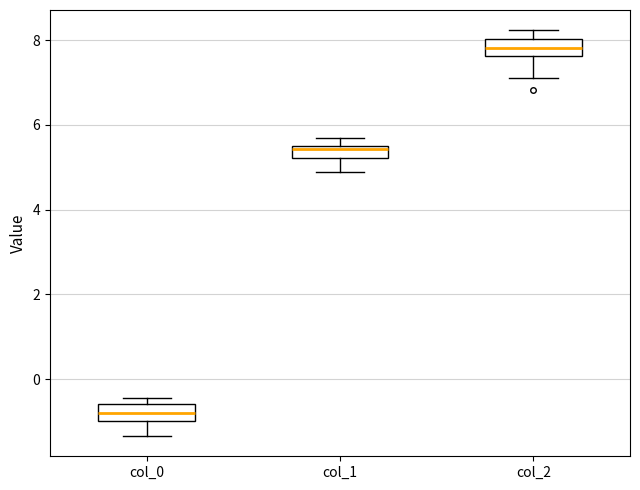

Where does the median line of the box for col_0 sit on the y-axis? The values are not printed on the chart, so give them approximately, as read against the axis.

-0.8